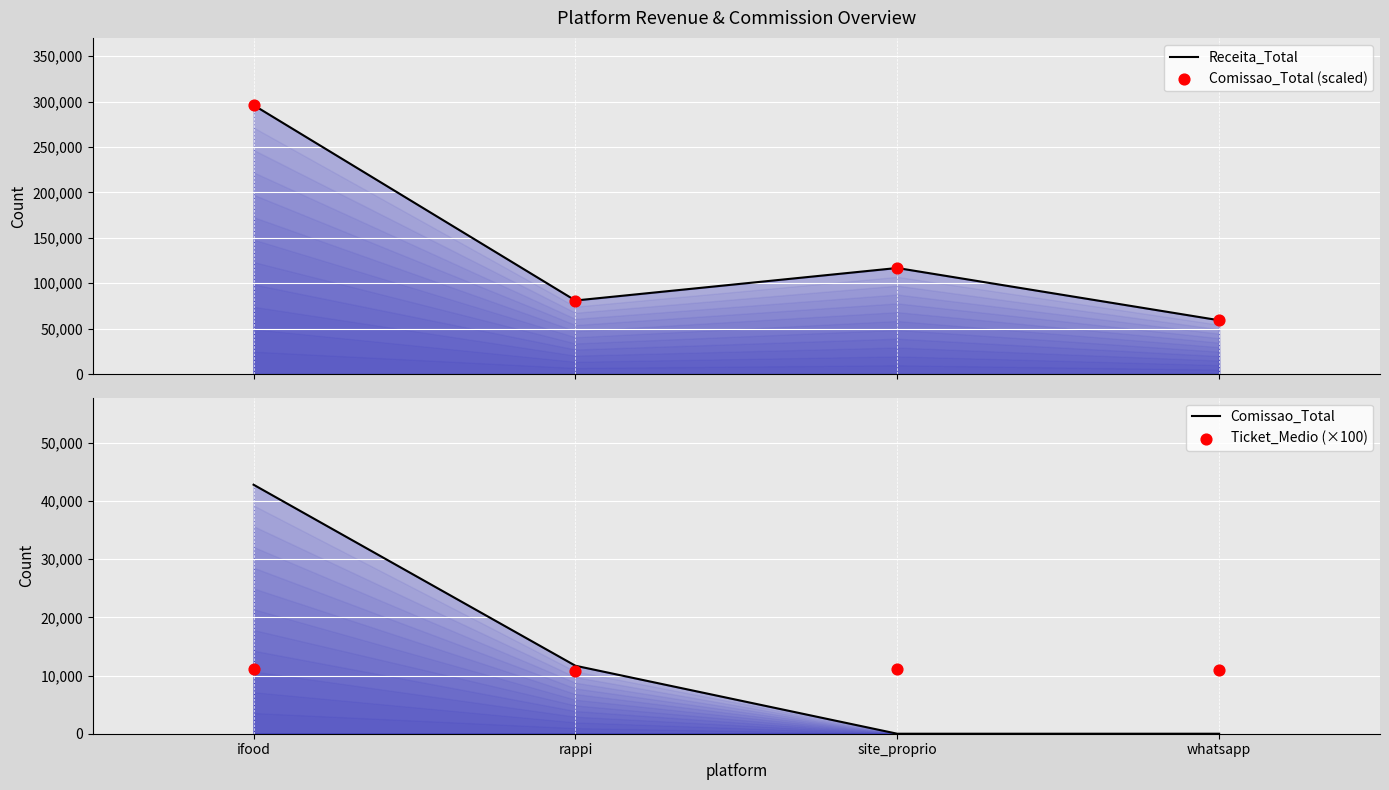

Which series contains the lowest Y value?

Comissao_Total